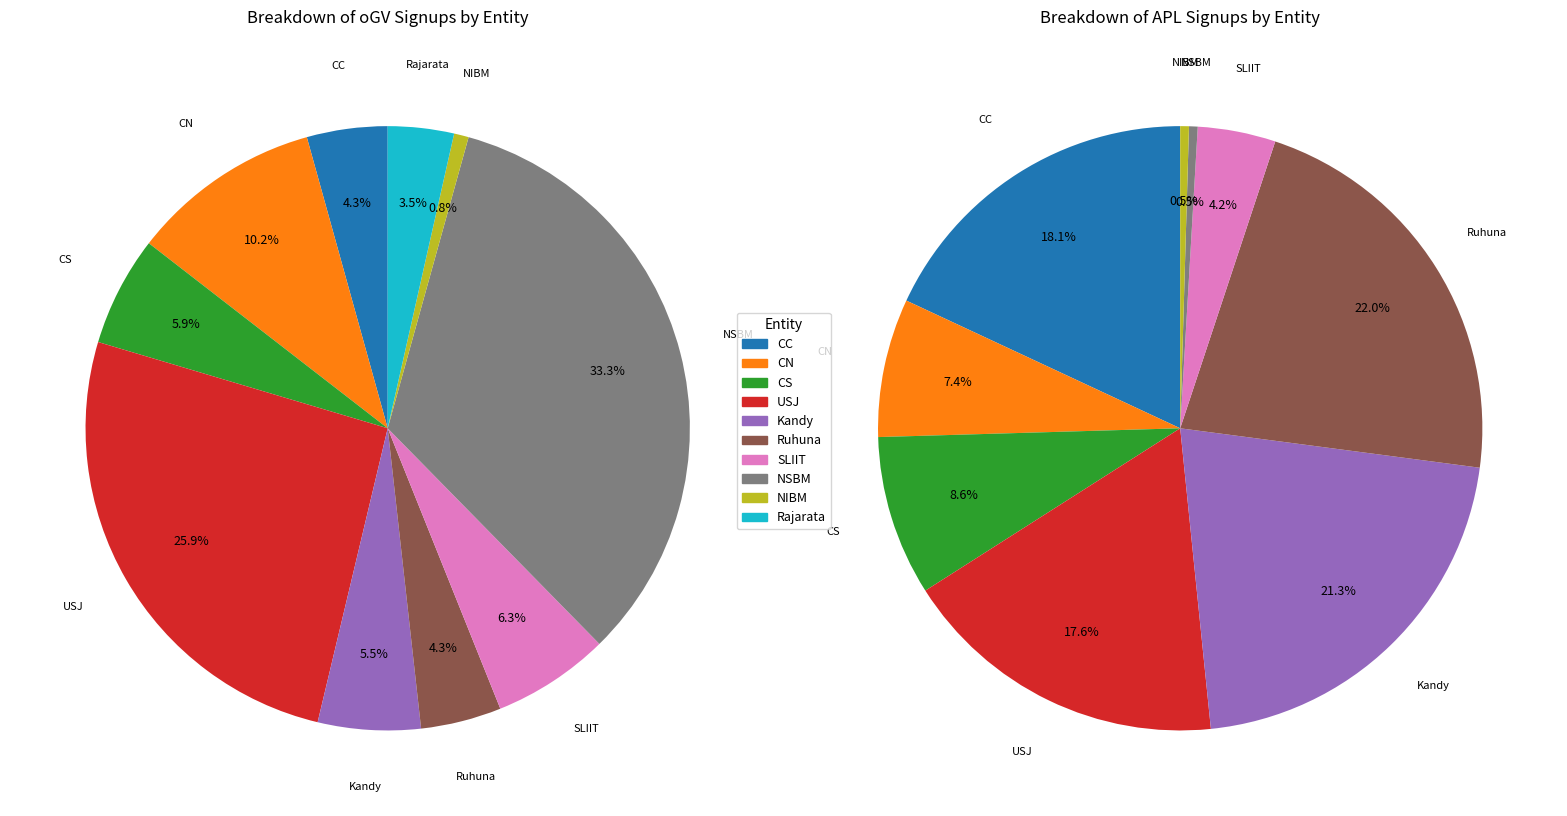

Count the number of slices in the pie.

10